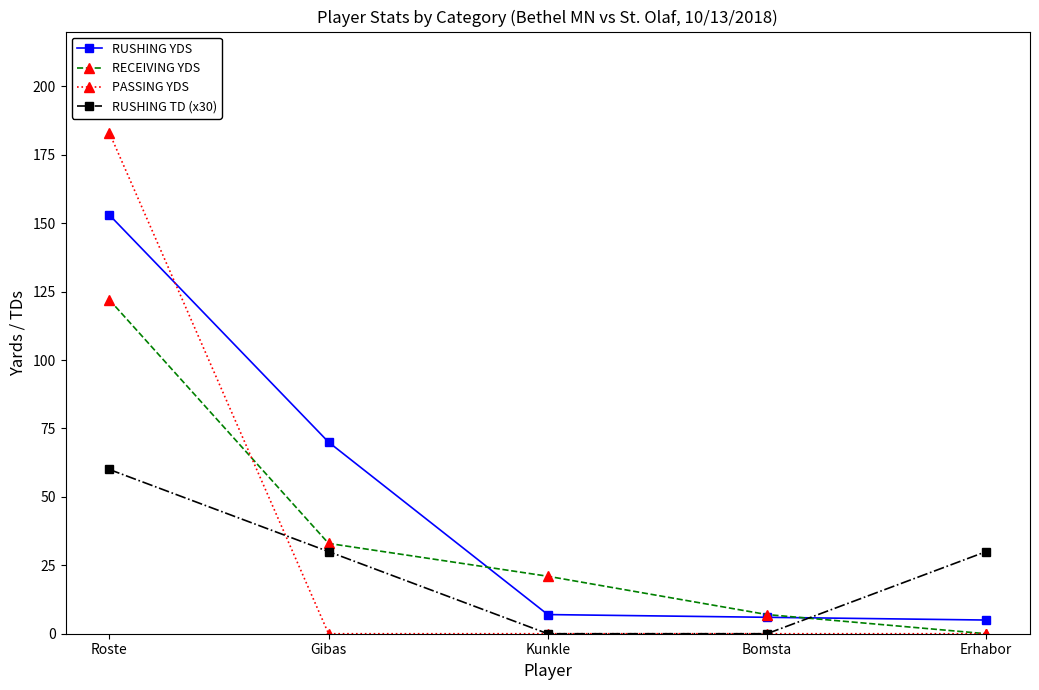

Where do RECEIVING YDS and RUSHING YDS first cross each other?

Gibas and Kunkle